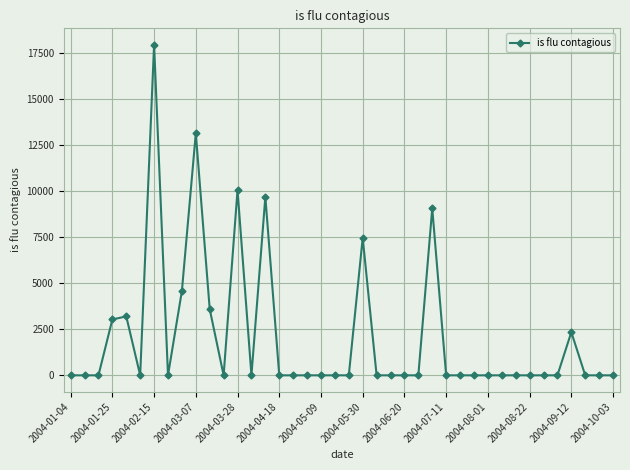

True or false: there are more than 0 points higher than both neighbors.

True